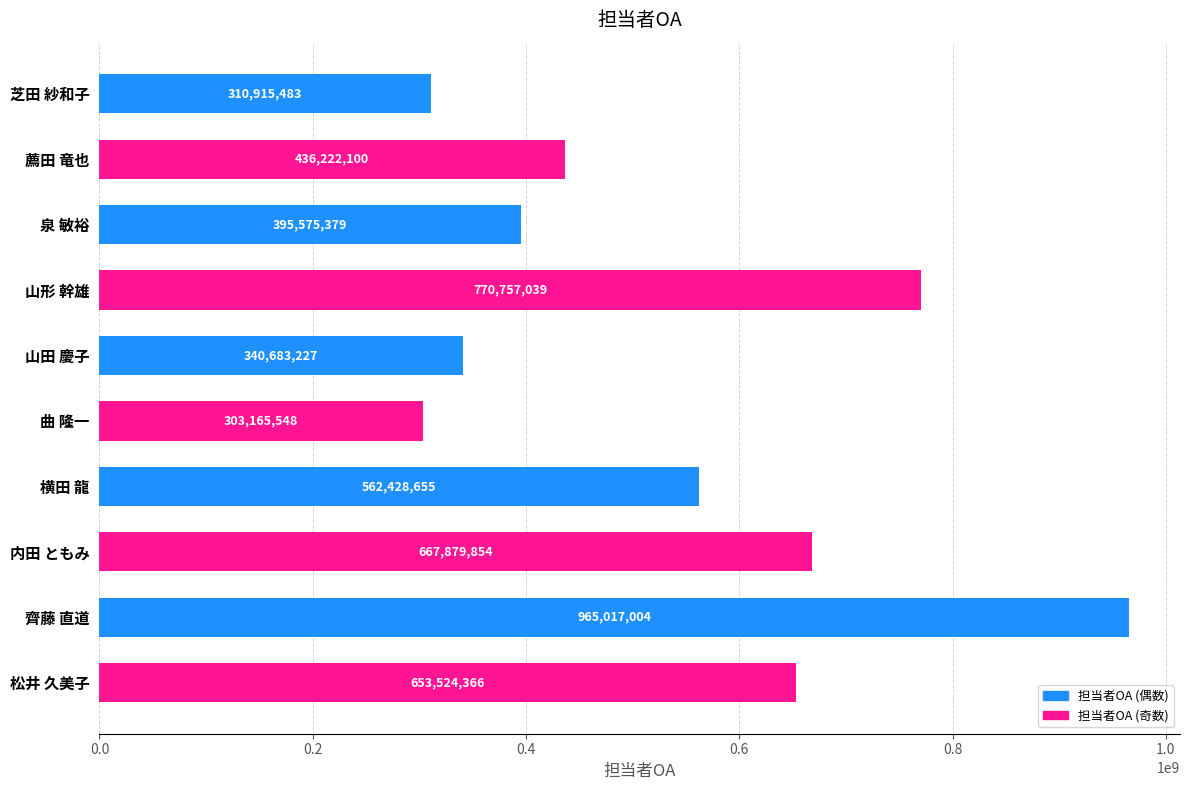

Is it true that the value at 横田 龍 is 562428655?

True